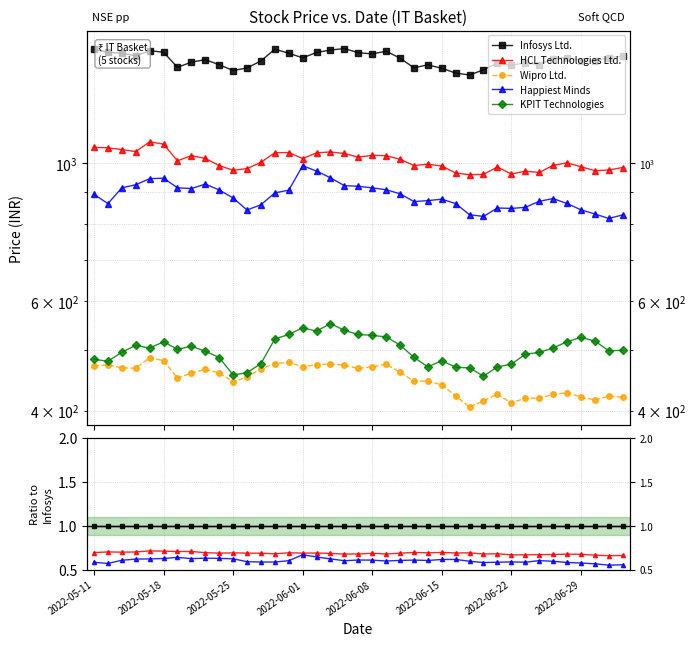

Reading left to right, extract all data points from this chart.

Infosys Ltd.: 1.0	1.0	1.0	1.0	1.0	1.0	1.0	1.0	1.0	1.0	1.0	1.0	1.0	1.0	1.0	1.0	1.0	1.0	1.0	1.0	1.0	1.0	1.0	1.0	1.0	1.0	1.0	1.0	1.0	1.0	1.0	1.0	1.0	1.0	1.0	1.0	1.0	1.0	1.0
HCL Technologies Ltd.: 0.7	0.7	0.7	0.7	0.7	0.7	0.7	0.7	0.7	0.7	0.7	0.7	0.7	0.7	0.7	0.7	0.7	0.7	0.7	0.7	0.7	0.7	0.7	0.7	0.7	0.7	0.7	0.7	0.7	0.7	0.7	0.7	0.7	0.7	0.7	0.7	0.7	0.7	0.7
Wipro Ltd.: 0.3	0.3	0.3	0.3	0.3	0.3	0.3	0.3	0.3	0.3	0.3	0.3	0.3	0.3	0.3	0.3	0.3	0.3	0.3	0.3	0.3	0.3	0.3	0.3	0.3	0.3	0.3	0.3	0.3	0.3	0.3	0.3	0.3	0.3	0.3	0.3	0.3	0.3	0.3
Happiest Minds: 0.6	0.6	0.6	0.6	0.6	0.6	0.6	0.6	0.6	0.6	0.6	0.6	0.6	0.6	0.6	0.7	0.6	0.6	0.6	0.6	0.6	0.6	0.6	0.6	0.6	0.6	0.6	0.6	0.6	0.6	0.6	0.6	0.6	0.6	0.6	0.6	0.6	0.6	0.6
KPIT Technologies: 0.3	0.3	0.3	0.3	0.3	0.3	0.4	0.3	0.3	0.3	0.3	0.3	0.3	0.3	0.4	0.4	0.4	0.4	0.4	0.4	0.4	0.3	0.3	0.3	0.3	0.3	0.3	0.3	0.3	0.3	0.3	0.3	0.3	0.3	0.3	0.4	0.4	0.3	0.3